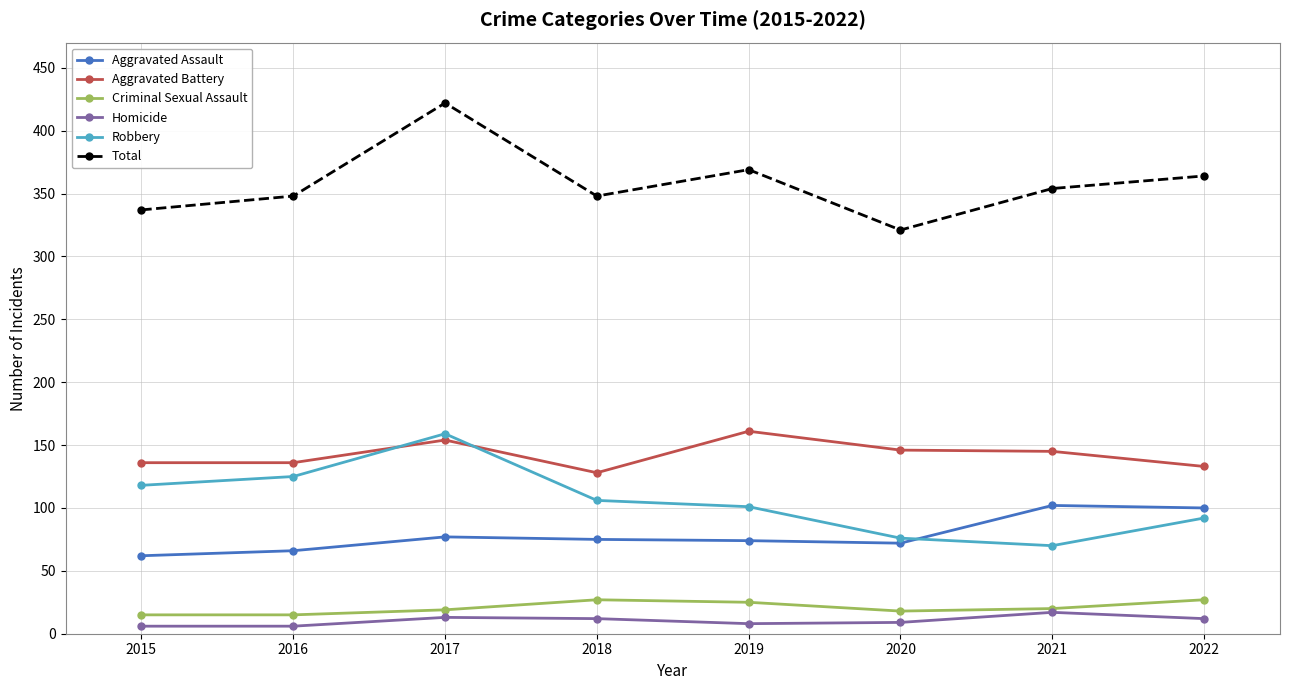

Is this an area chart (filled region under the line)?

No